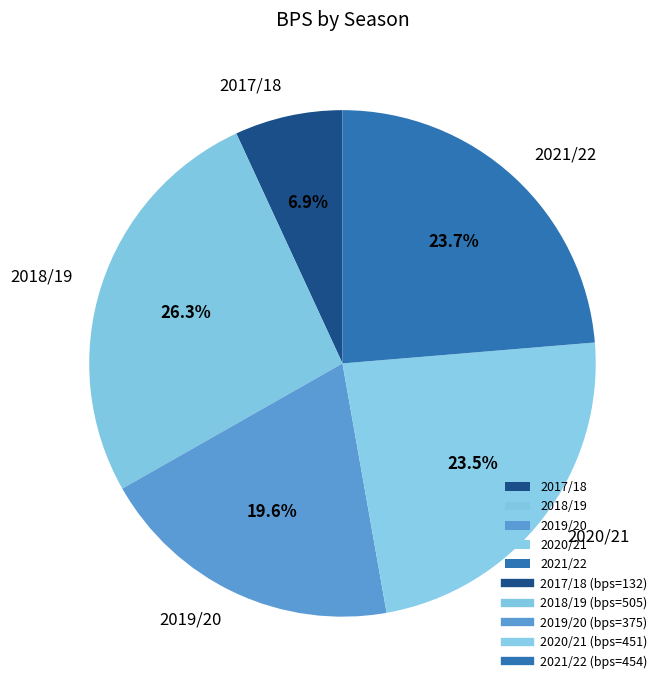

To the nearest percent, what percentage of the pie is 2019/20?

20%